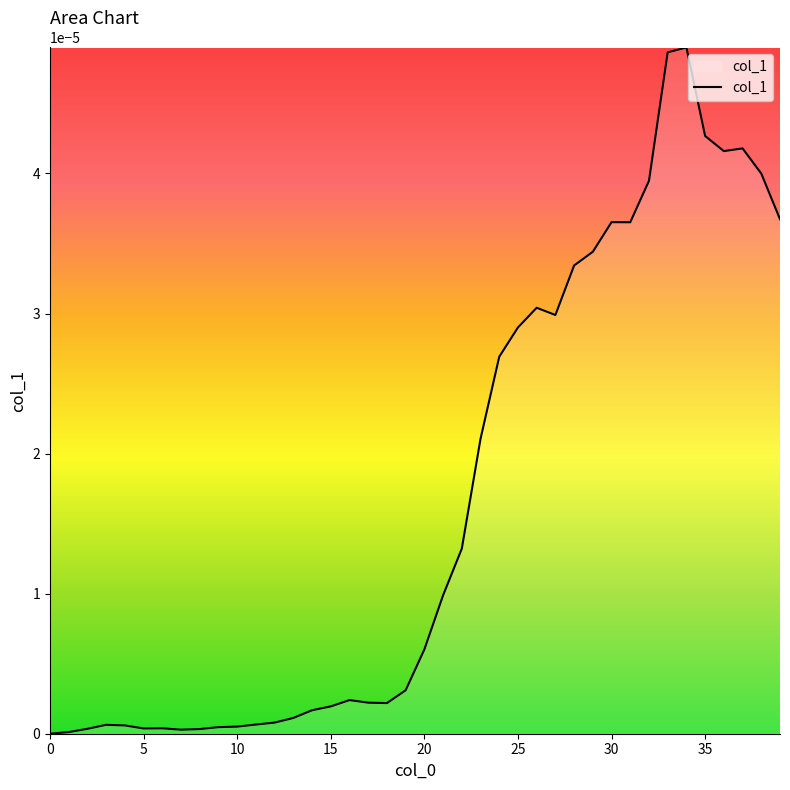

Does the chart display data point markers on the line(s)?

No